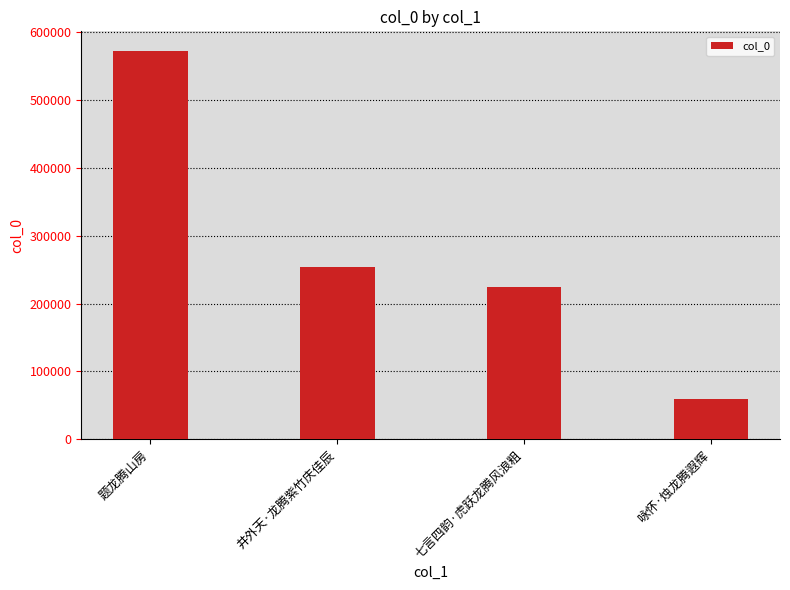

True or false: the data shows 368934 at 七言四韵·虎跃龙腾风浪粗.

False